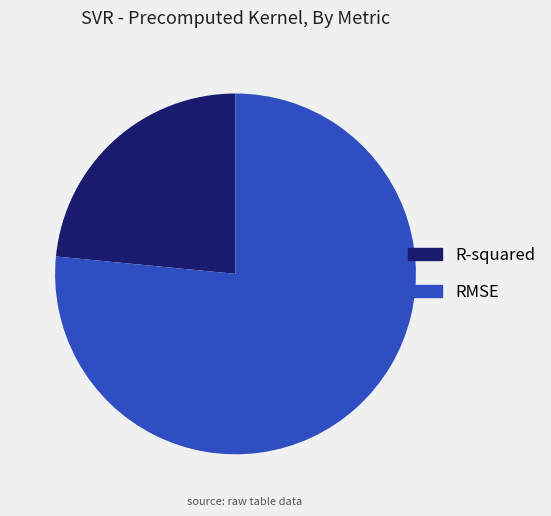

Which category accounts for the majority?

RMSE